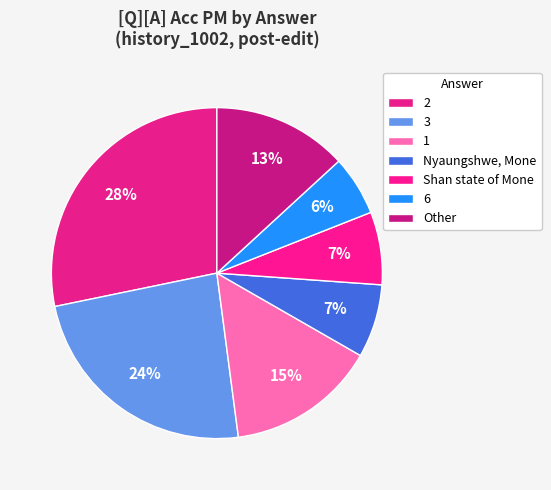

Does 6 account for over 50% of the chart?

No